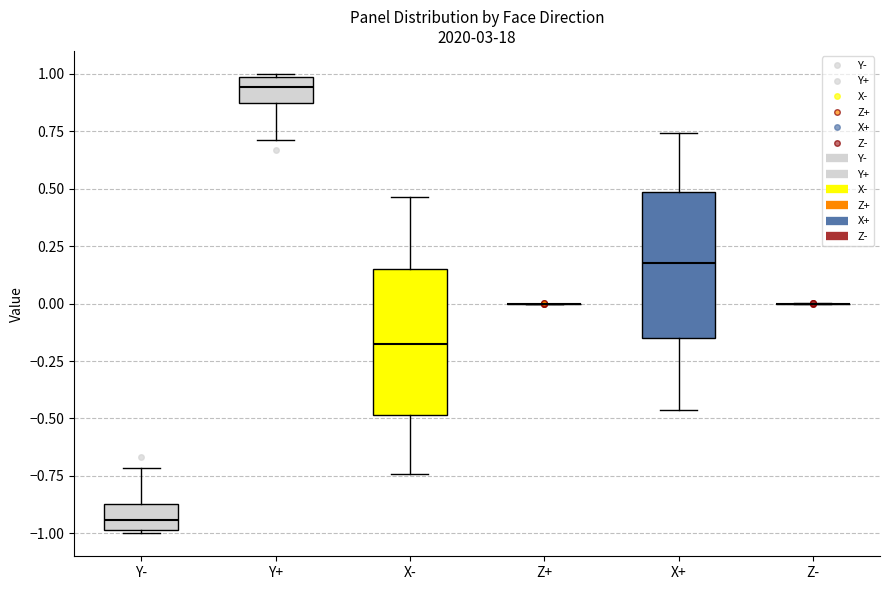

Where does the lower whisker of the box for X- end on the y-axis? The values are not printed on the chart, so give them approximately, as read against the axis.

-0.75